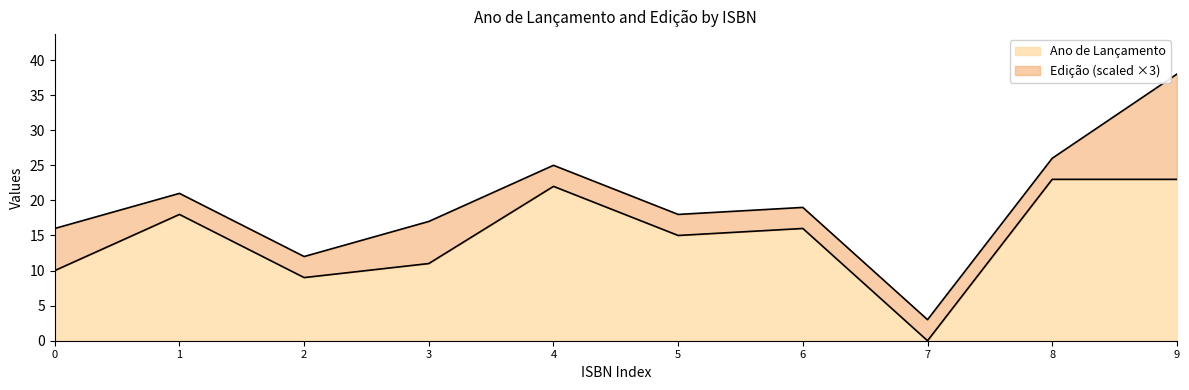

True or false: Ano de Lançamento has a value of 10 at 1.

False